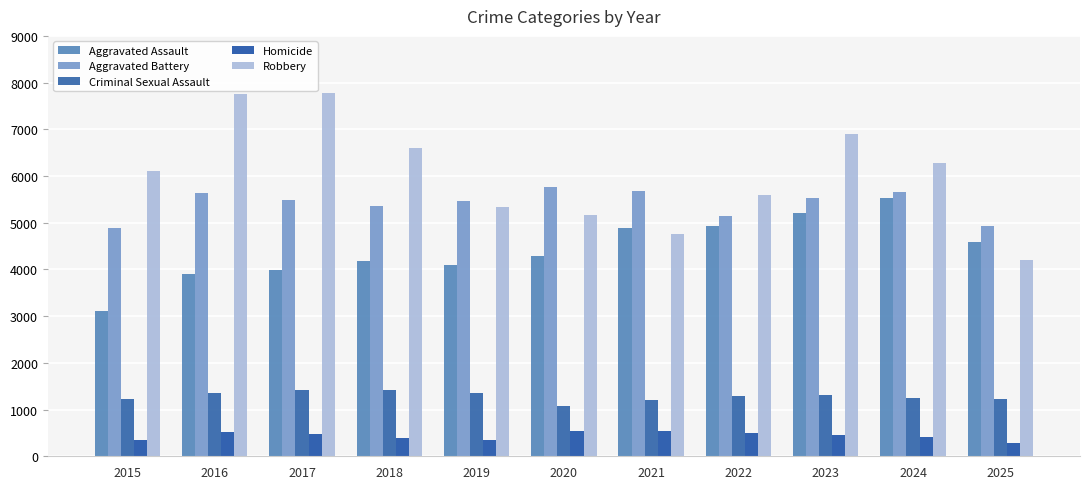

List the series in order of their peak value, highest first.

Robbery, Aggravated Battery, Aggravated Assault, Criminal Sexual Assault, Homicide